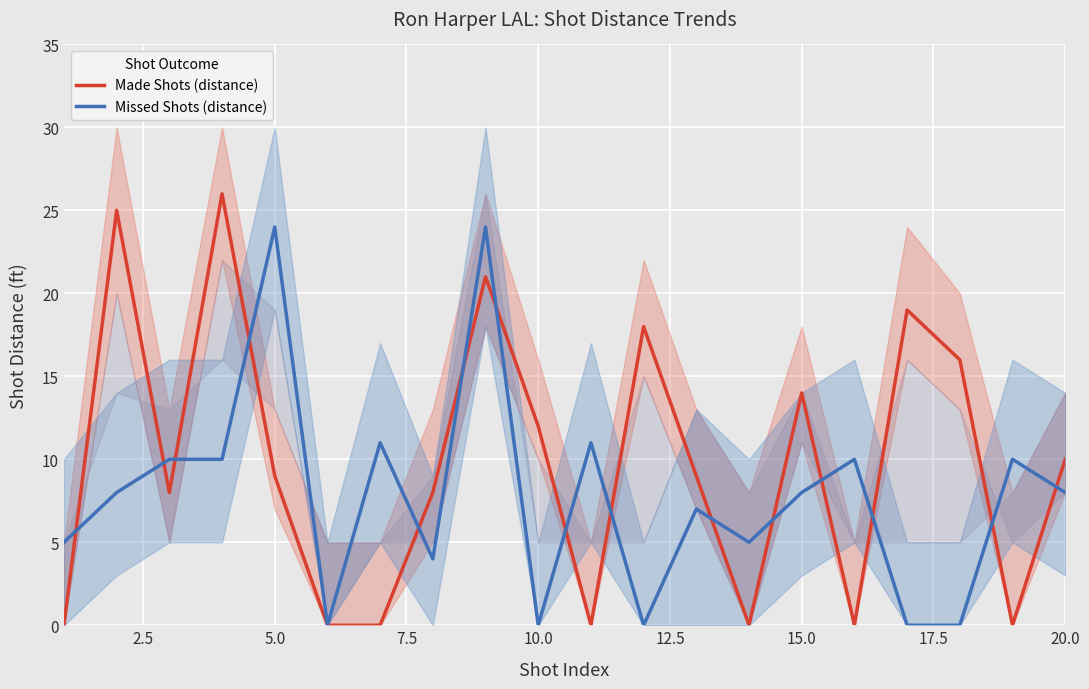

Which series has the largest total across all categories?

Made Shots (distance)